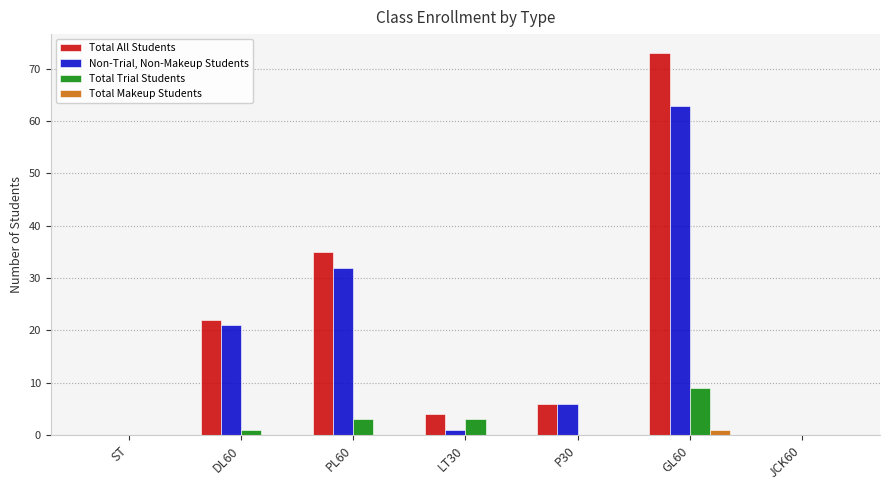

What is the highest value of the Total Trial Students series?

9